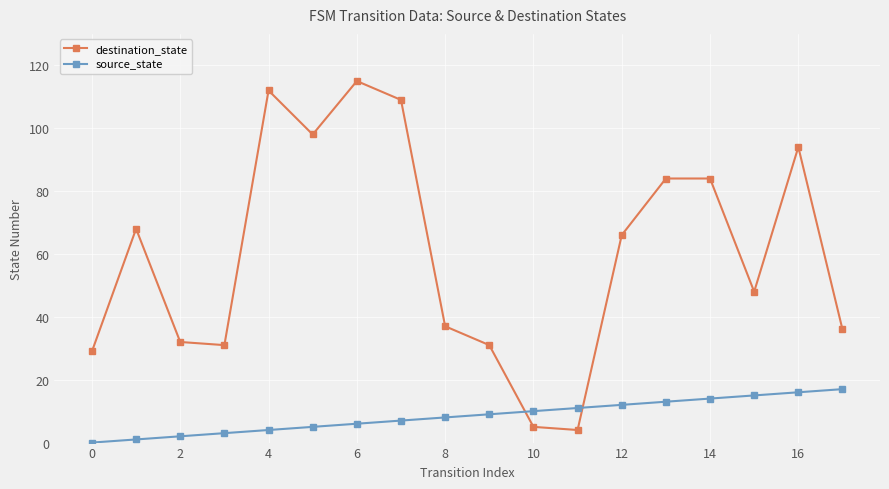

Reading right to left, what are all the values shown in this chart?

destination_state: 36	94	48	84	84	66	4	5	31	37	109	115	98	112	31	32	68	29
source_state: 17	16	15	14	13	12	11	10	9	8	7	6	5	4	3	2	1	0